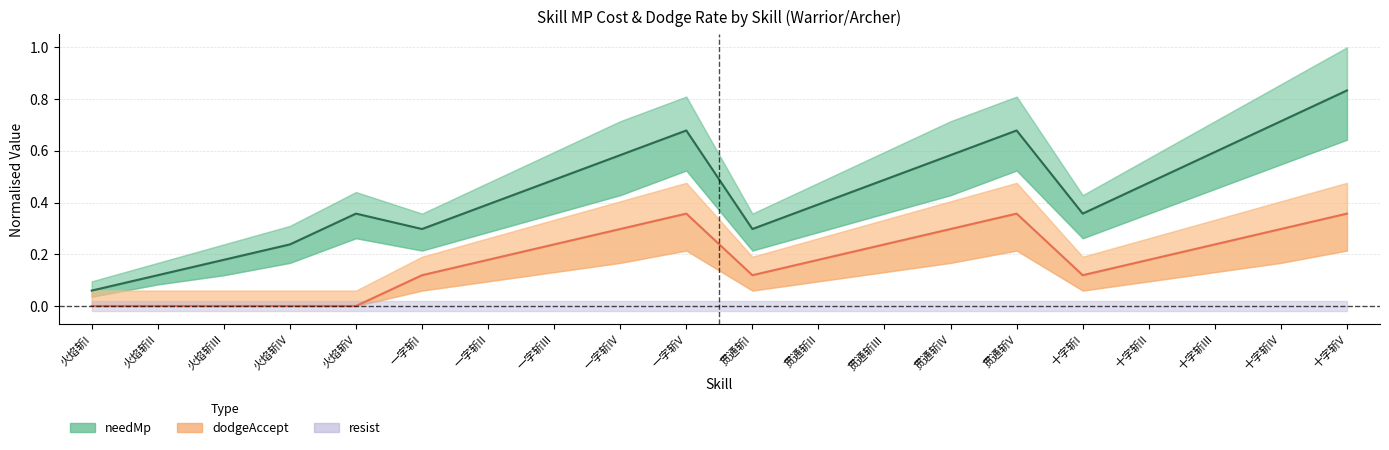

At which label is dodgeAccept closest to 0?

火焰斩I